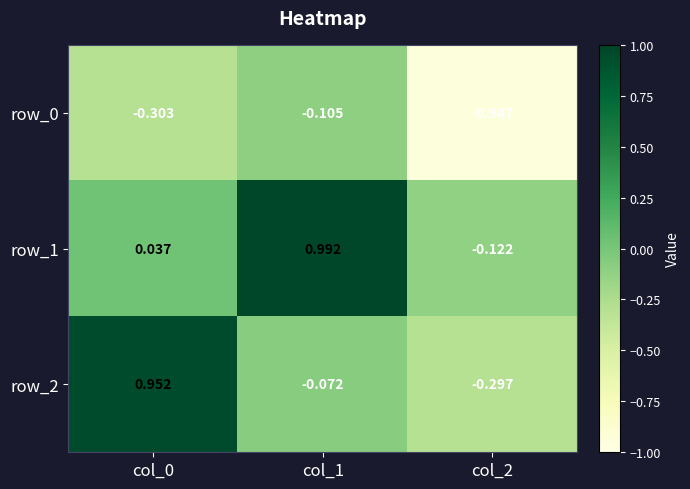

What is the difference between the row_2 values at col_2 and col_0?

1.2